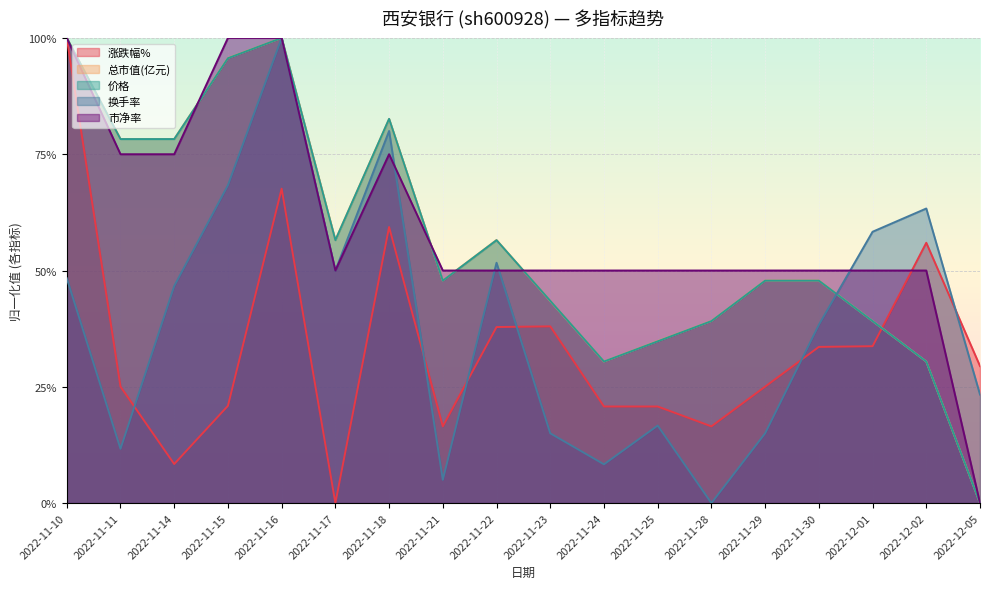

Which category has the highest value across all series?

2022-11-10